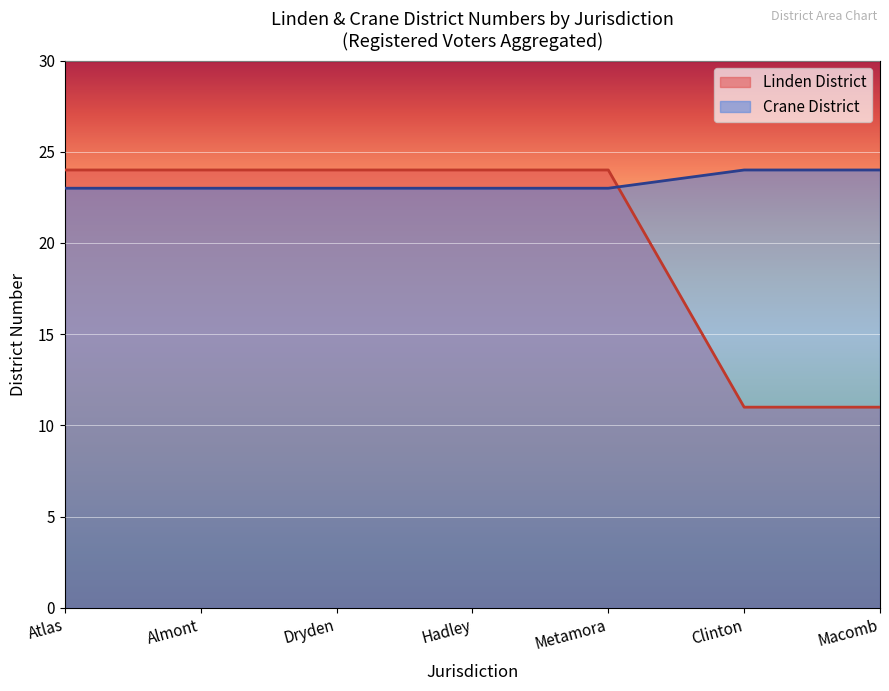

Which series has the widest spread of values?

Linden District